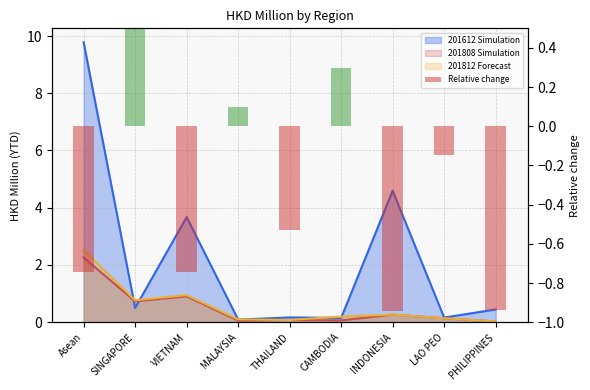

Where is Relative change nearest to the value 0?

MALAYSIA